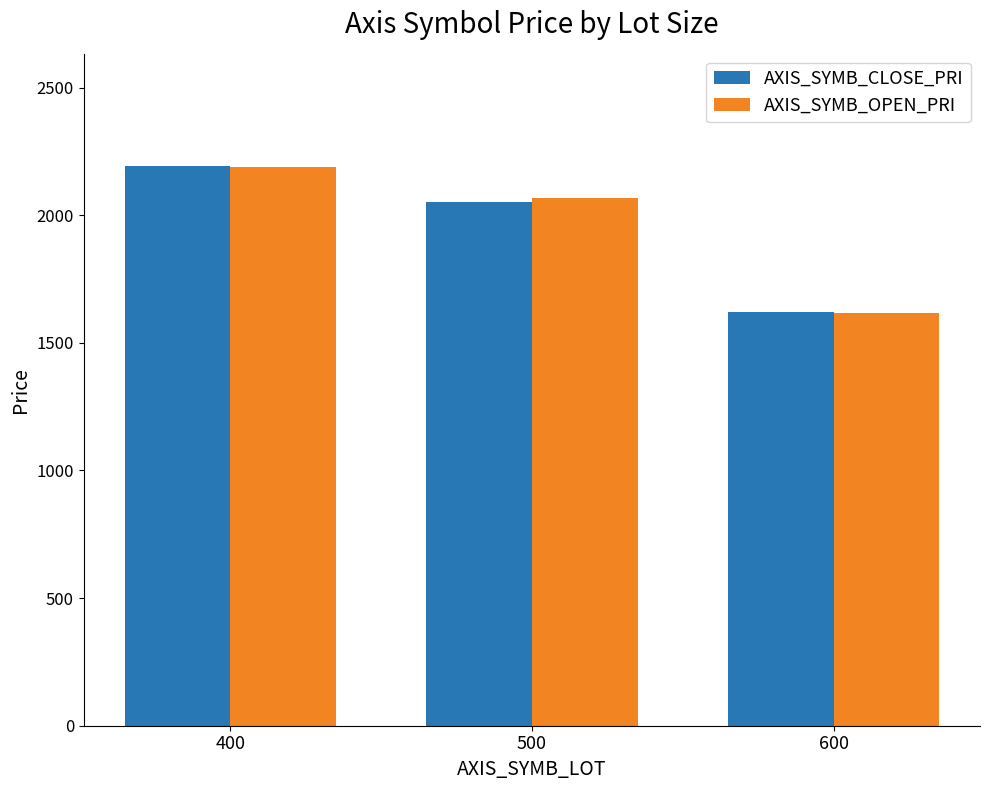

What is the value of the AXIS_SYMB_CLOSE_PRI bar at the 3rd from the left?

1620.3